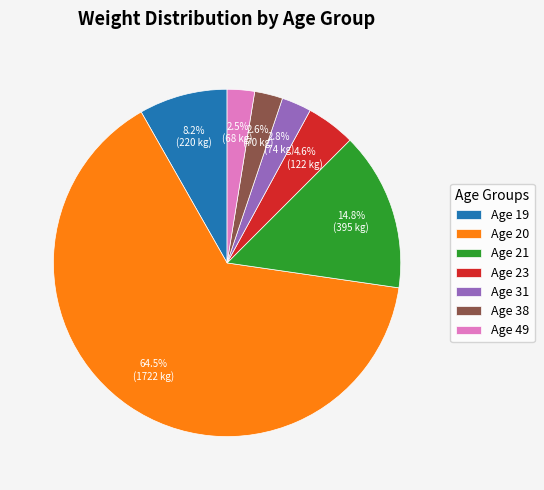

Is Age 20 the majority of the pie?

Yes